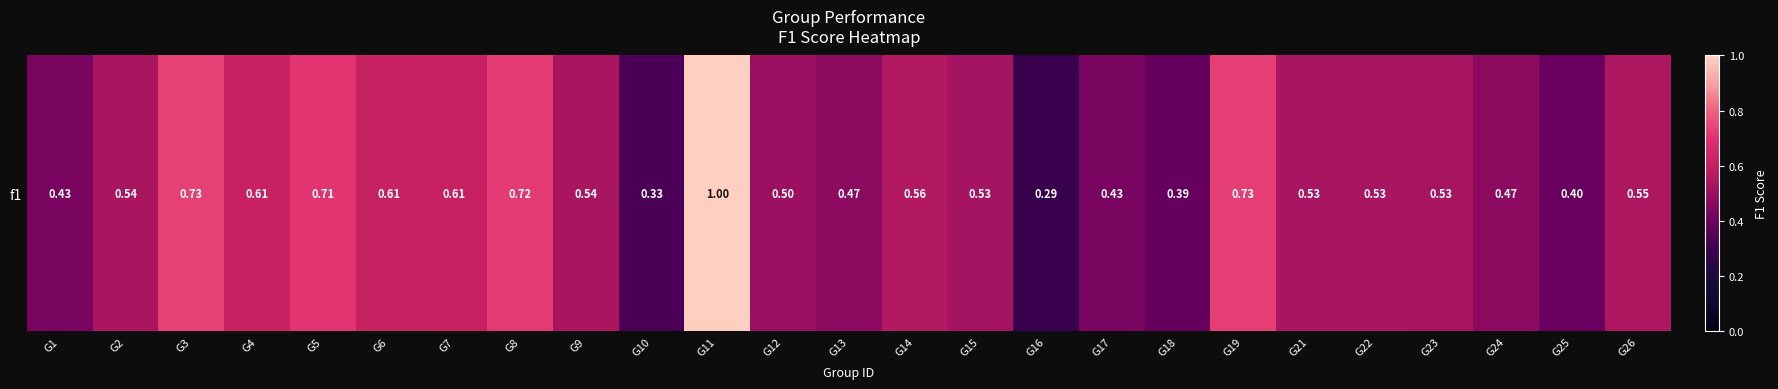

The value at G17 is 0.7. True or false?

False